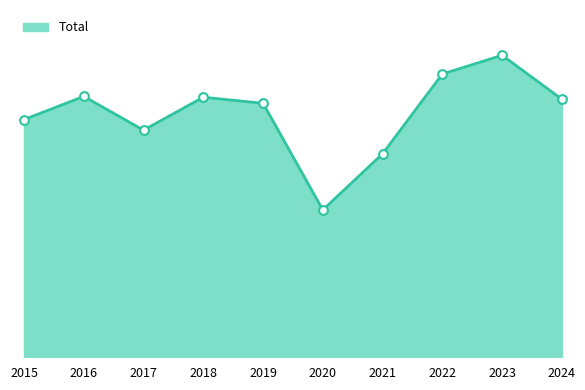

What is the change in value from 2015 to 2024?

+50